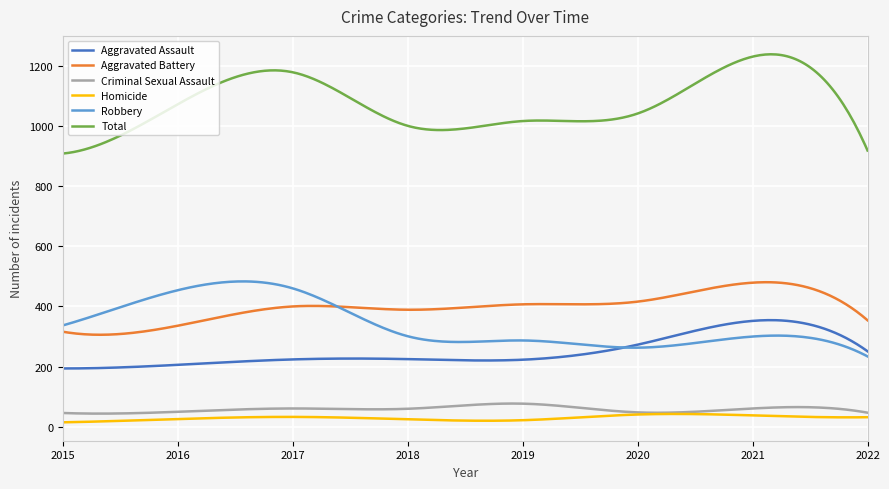

True or false: Criminal Sexual Assault and Robbery cross at least once.

False